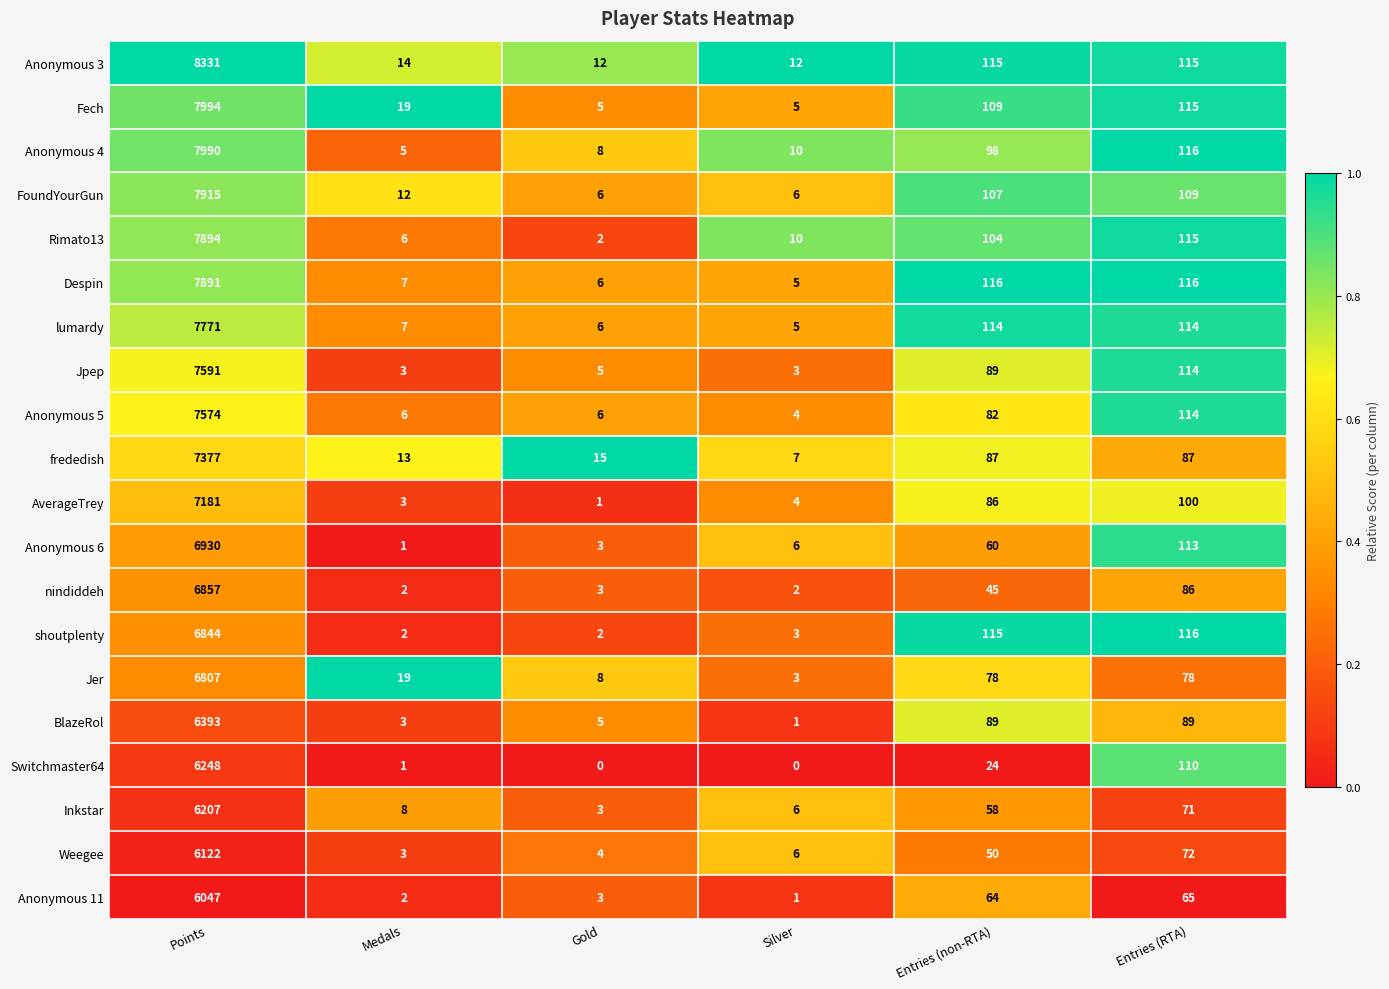

What is the average value of the Anonymous 5 series?

1298